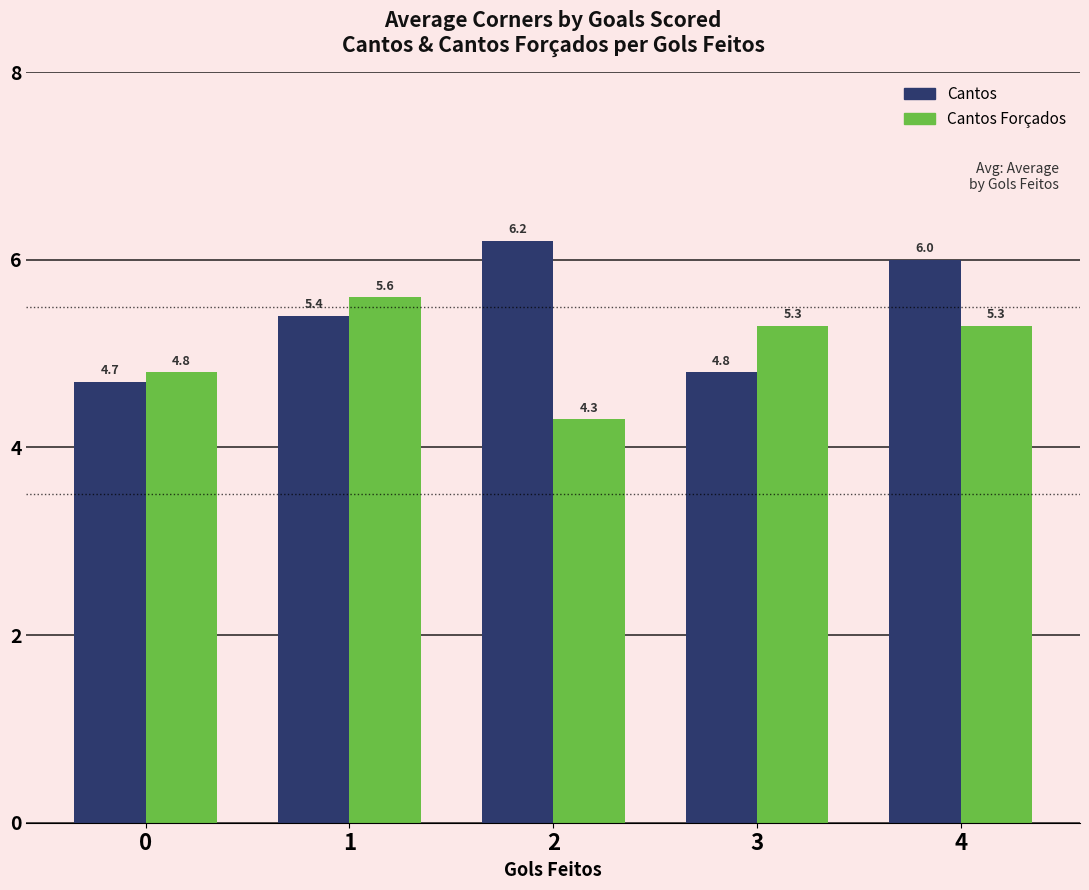

What is the maximum value shown in the chart?

6.2